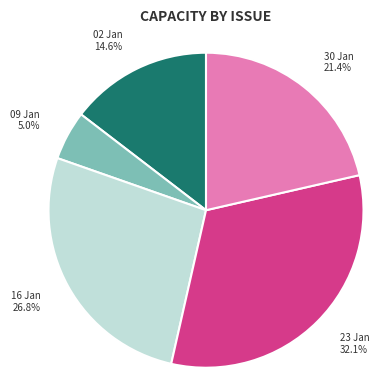

Is there a majority slice in this chart?

No